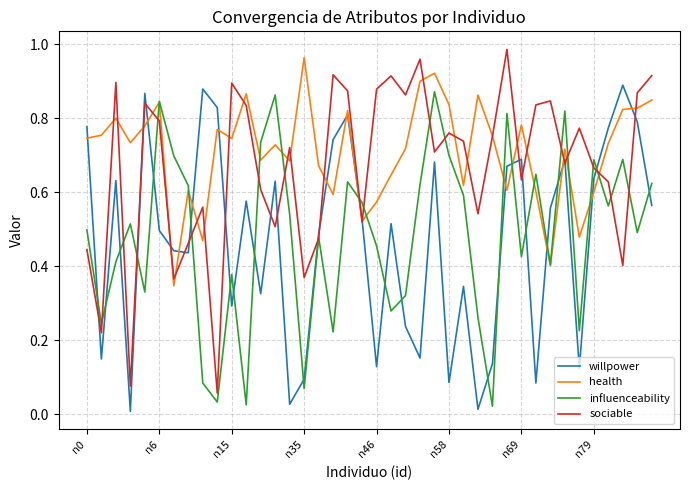

At which label does health reach its peak?

n35